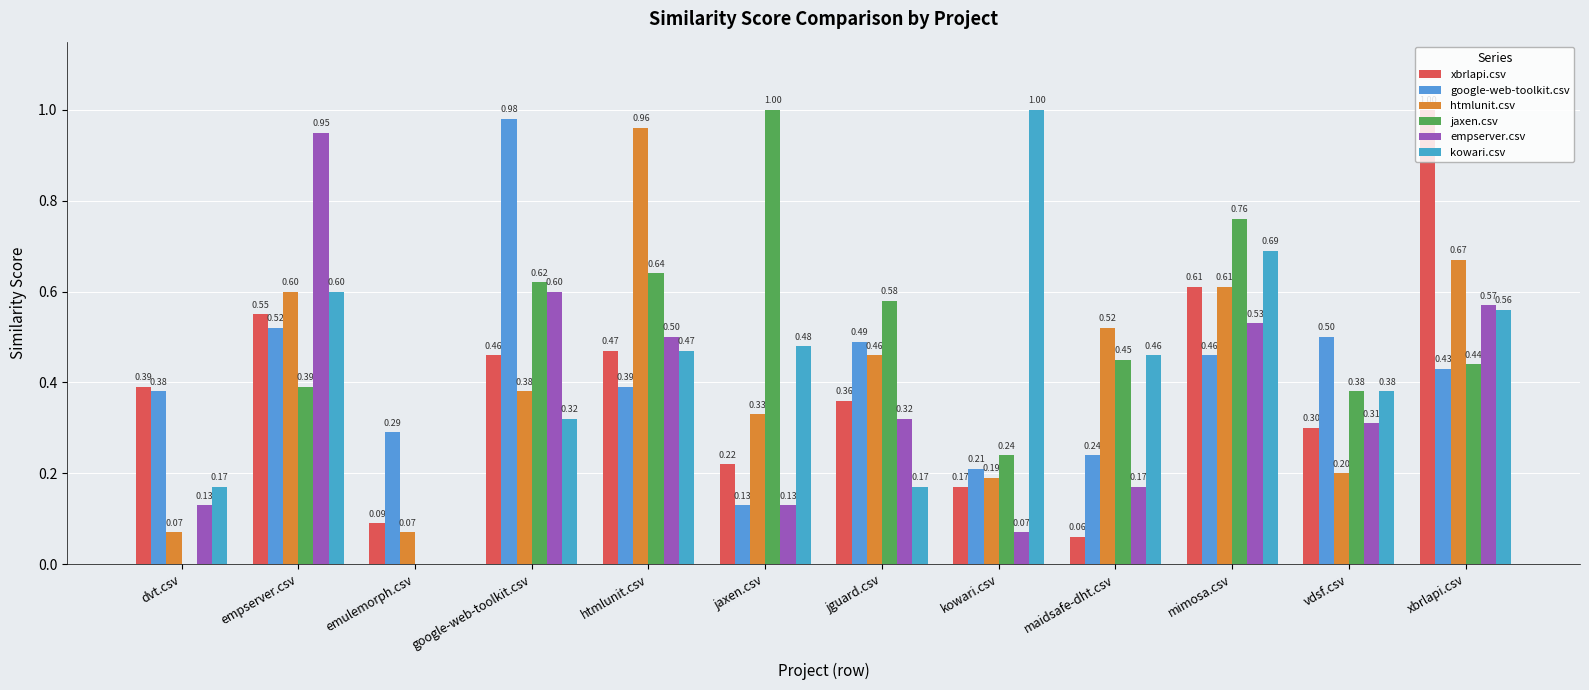

The xbrlapi.csv series shows 0.4 at dvt.csv. True or false?

True